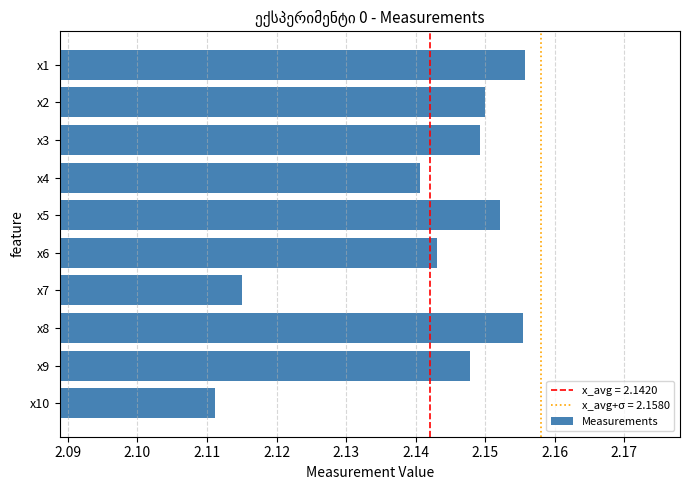

The chart shows a value of 2.9 at x5. True or false?

False